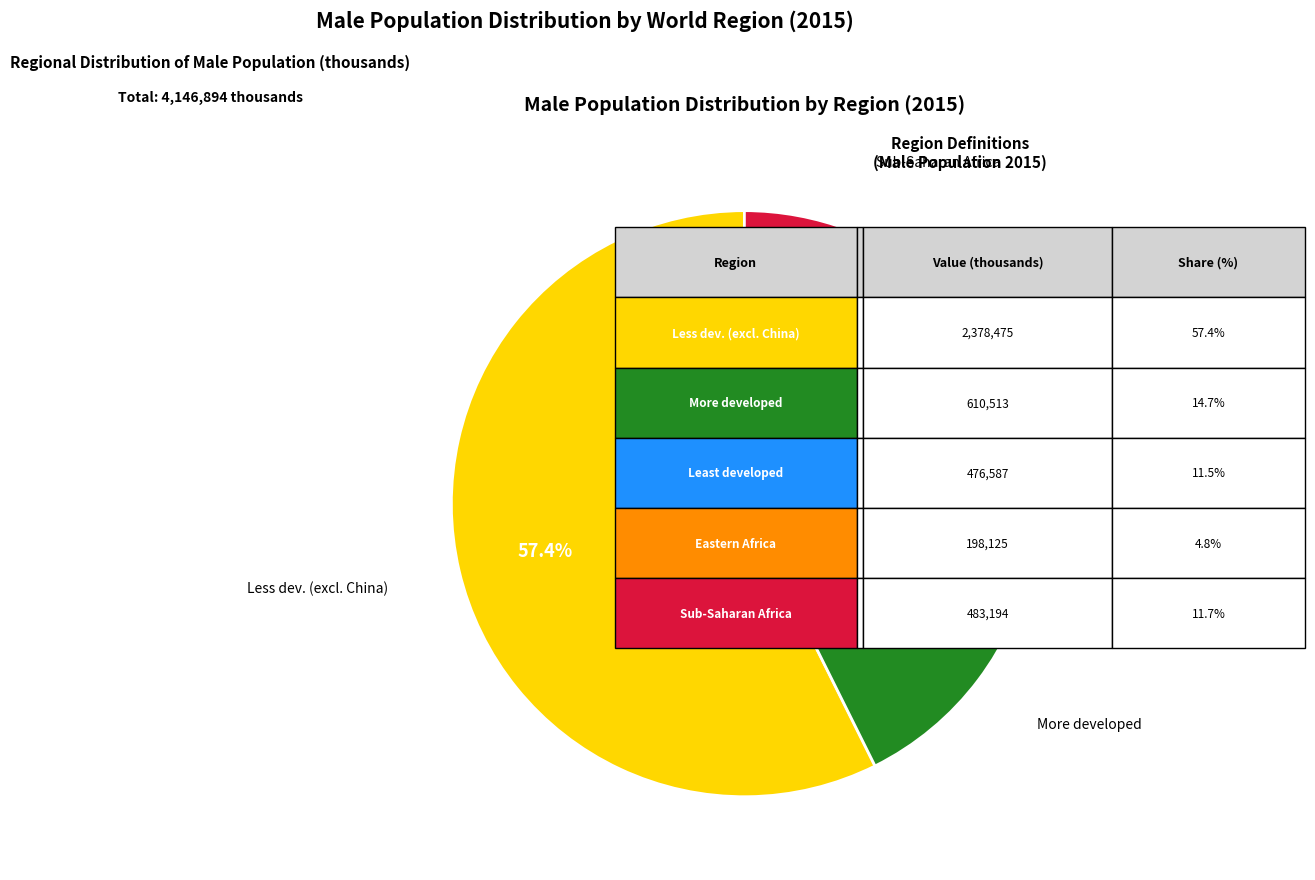

Is there any slice that represents more than half of the pie?

Yes